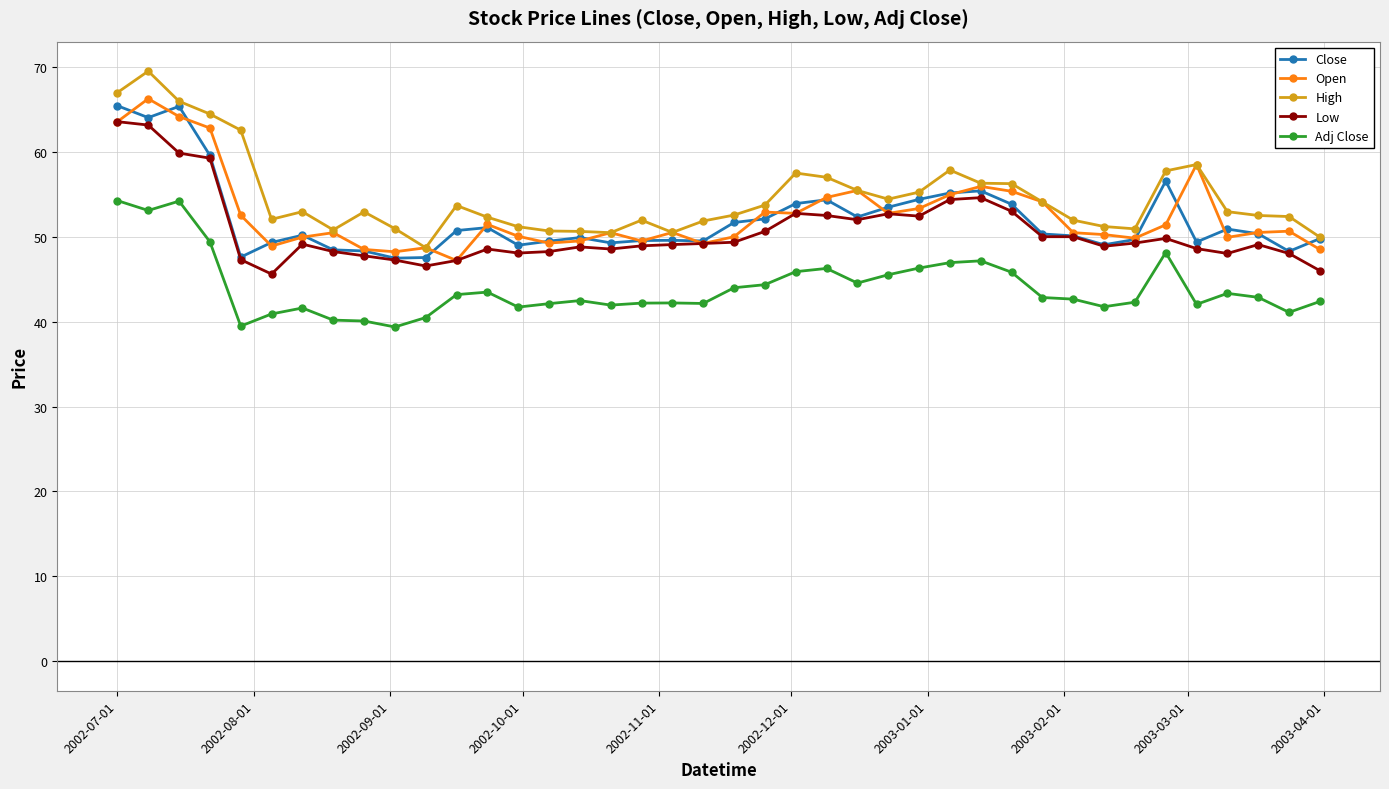

What is the value of the Low point at the 20th from the left?

49.2